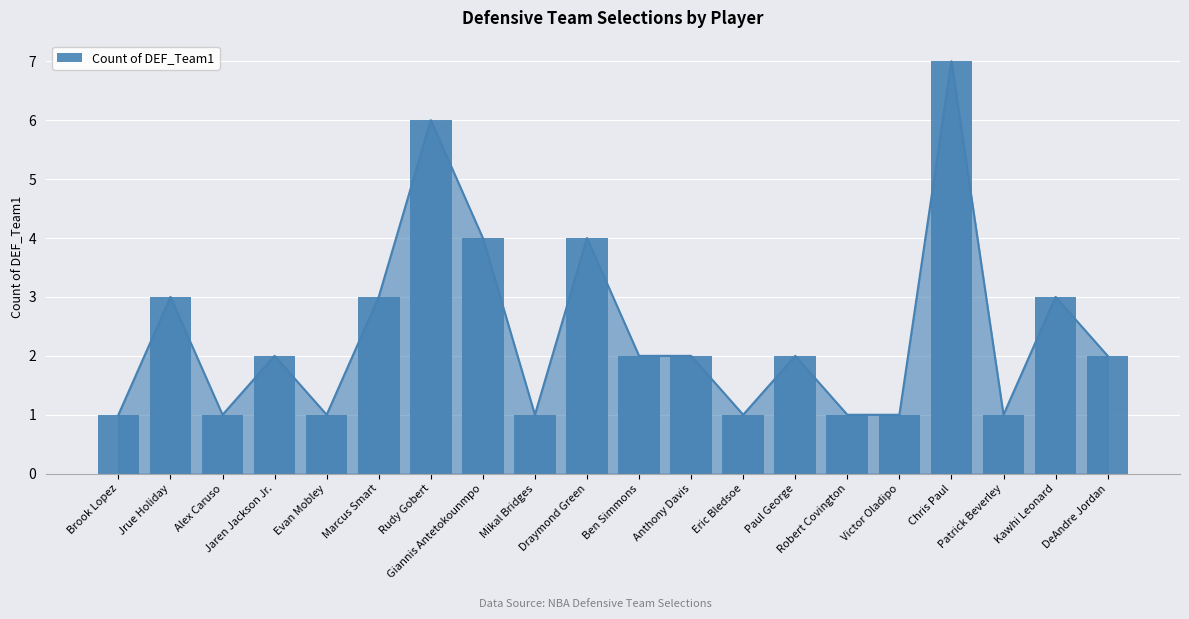

Where is the data nearest to the value 4?

Giannis Antetokounmpo